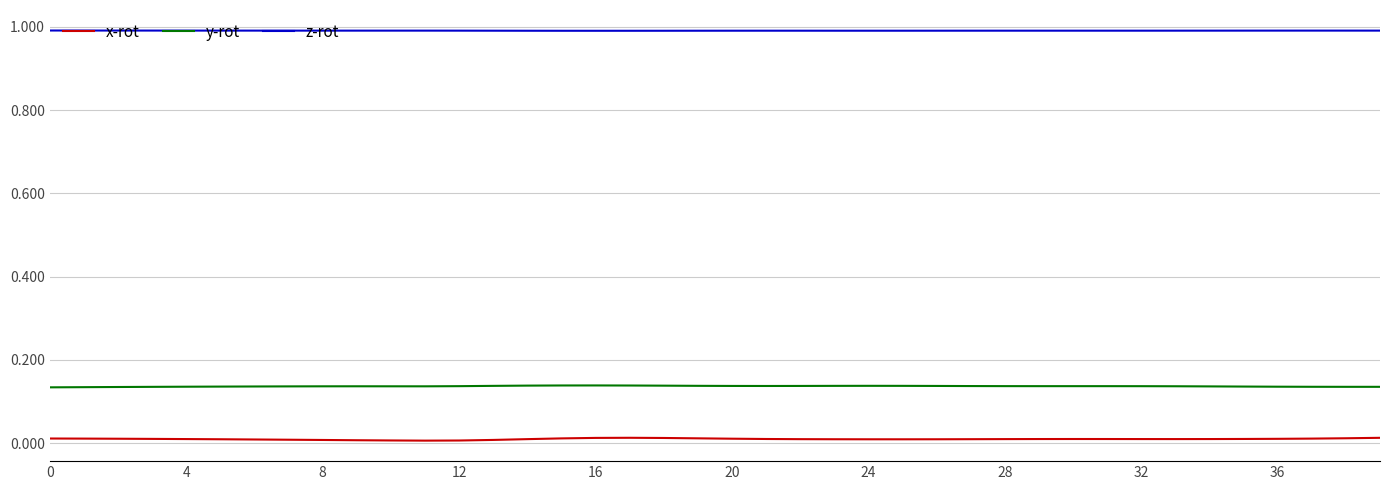

Rank the series by their maximum value, from highest to lowest.

z-rot, y-rot, x-rot